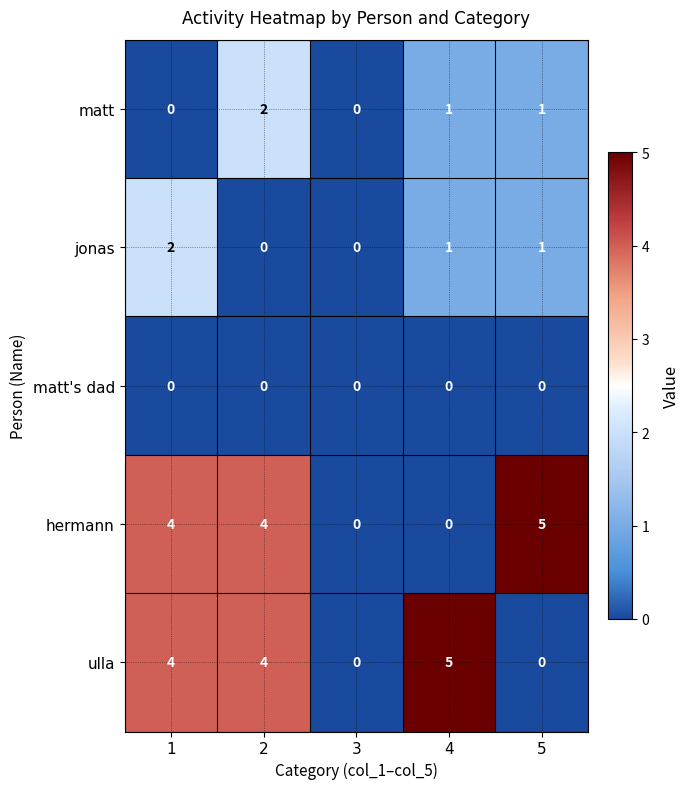

What is the spread (max minus min) of values at 5?

5